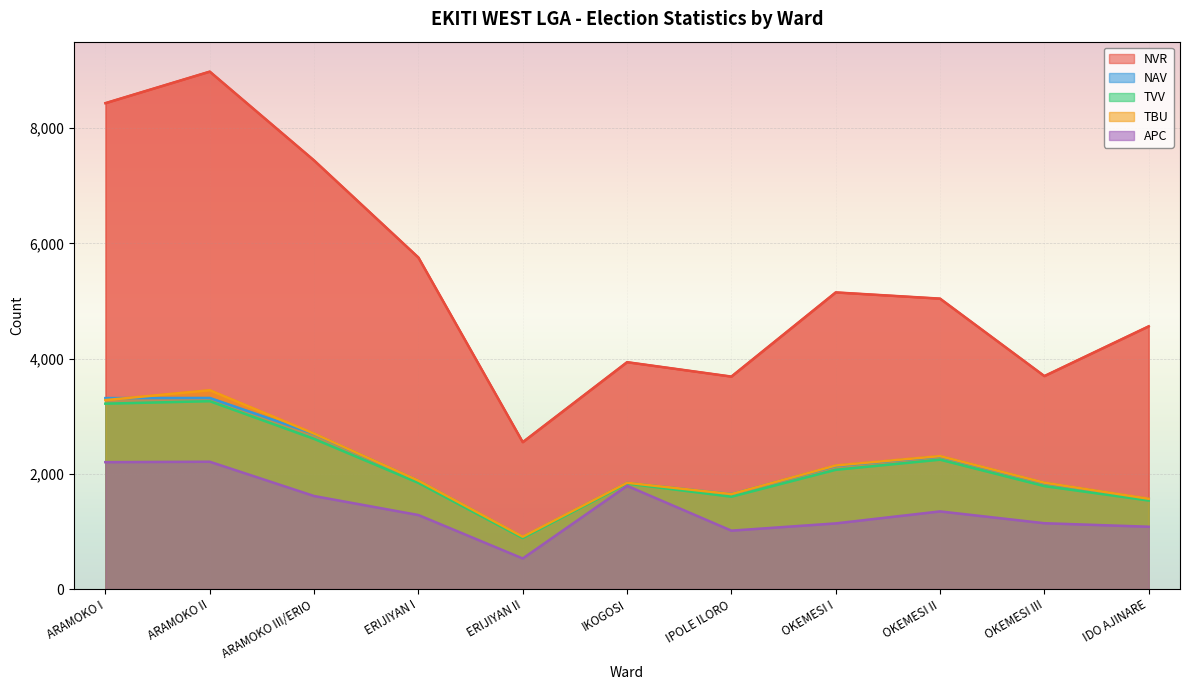

What is the spread (max minus min) of values at 11?

3478